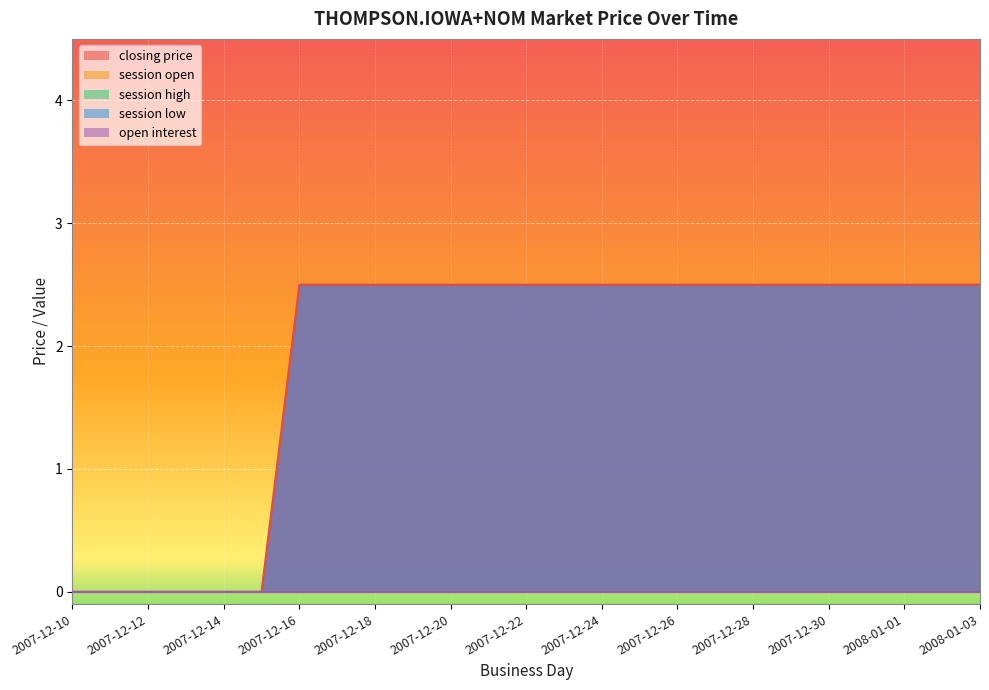

True or false: session open has a value of 0.0 at 2007-12-26.

True